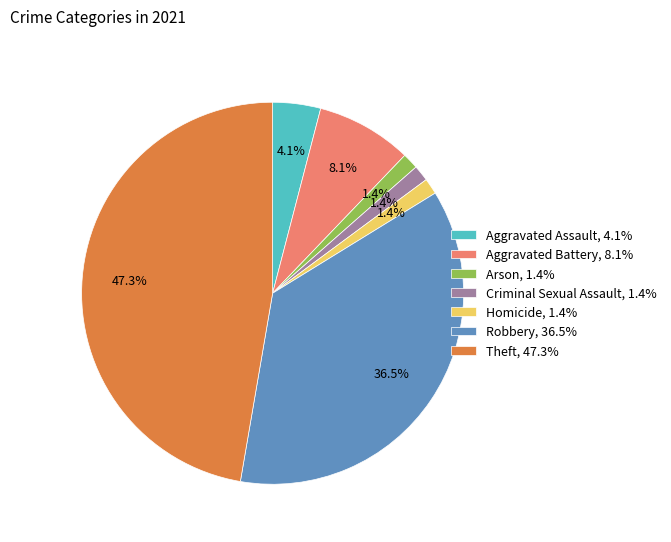

To the nearest percent, what is the difference between the Robbery and Criminal Sexual Assault slice percentages?

35%